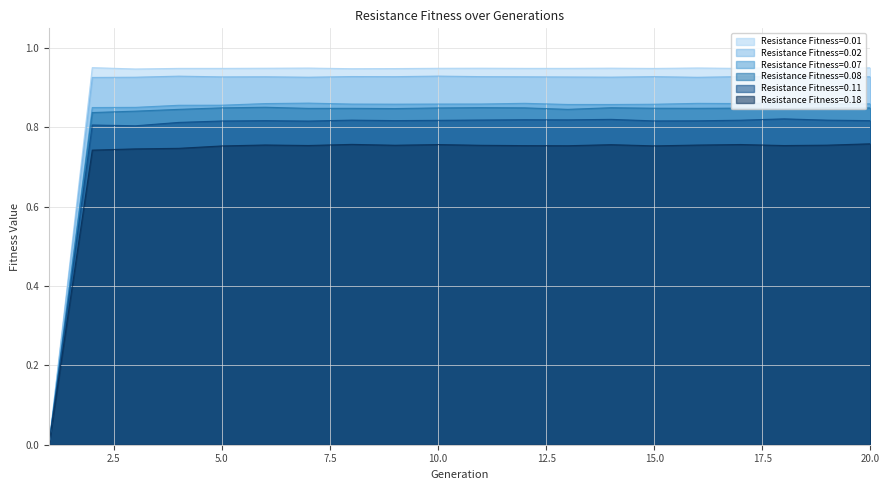

In Resistance Fitness=0.08, how many points are higher than both neighbors (excluding endpoints)?

6